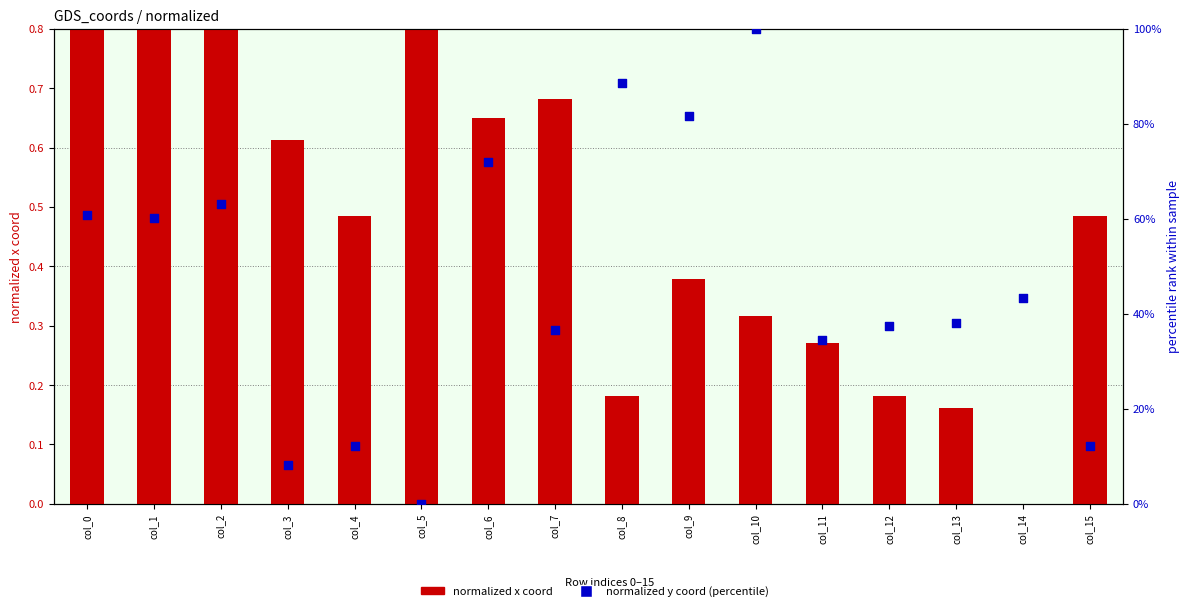

Is the value of normalized x coord at col_5 greater than the value of normalized y coord (0-100%) at col_13?

No